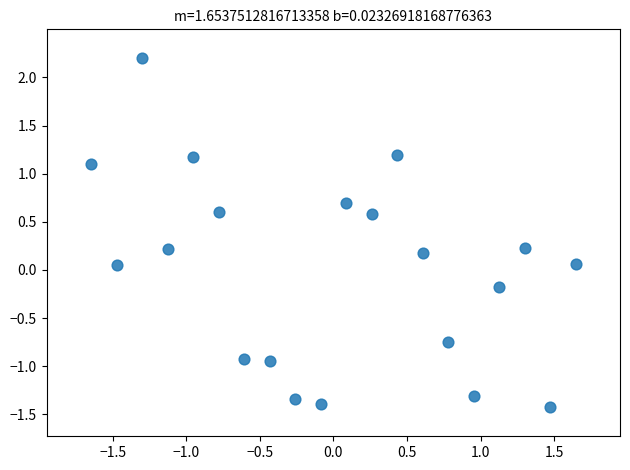

What is the range of X values (max minus min)?

3.3